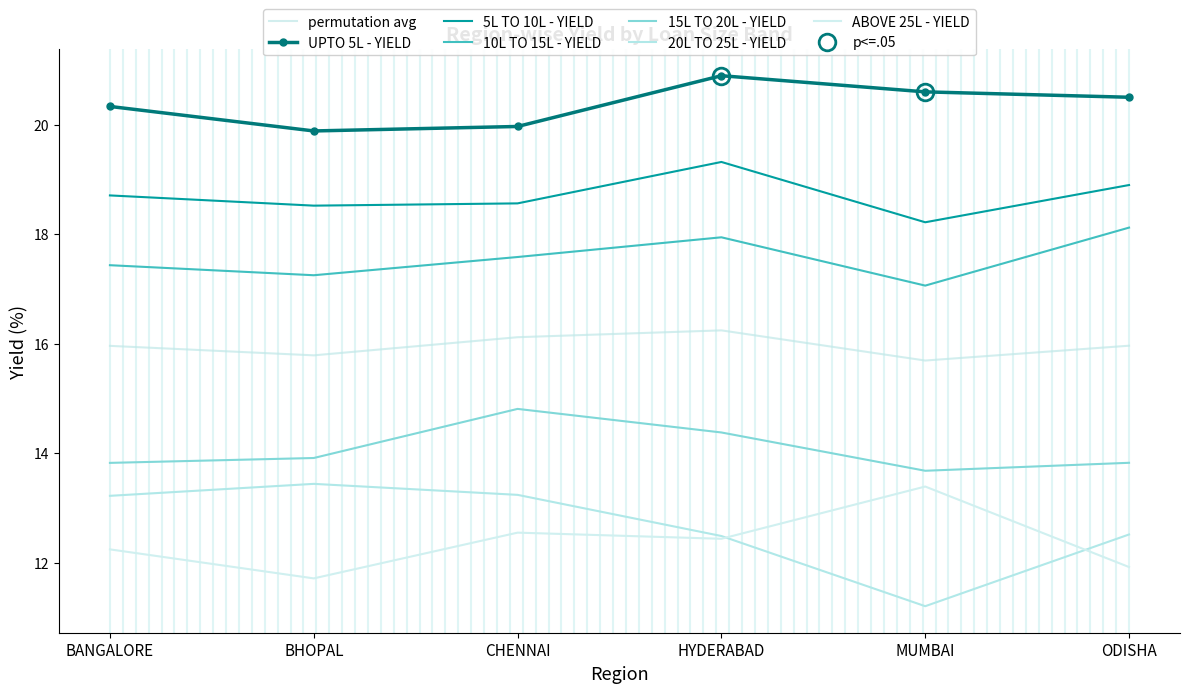

What is the sum of all 15L TO 20L - YIELD values?

84.4